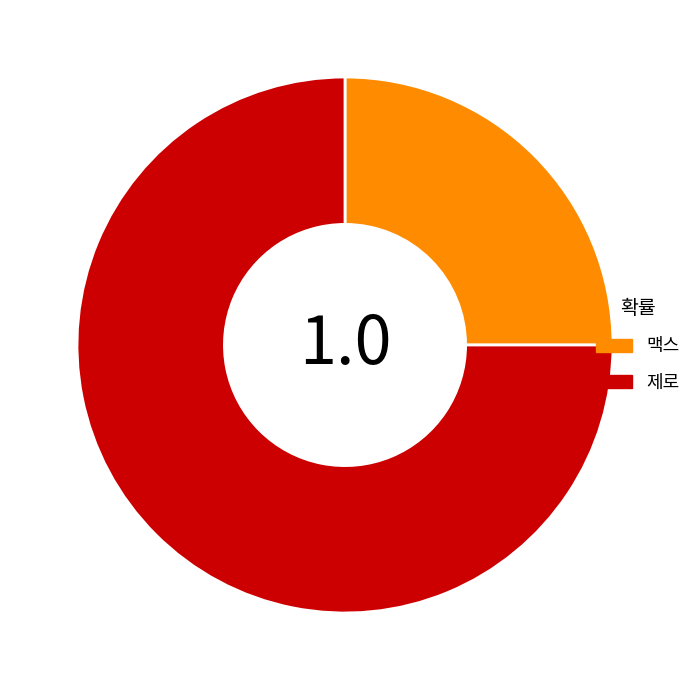

Is the sum of 제로 and 맥스 greater than half?

Yes